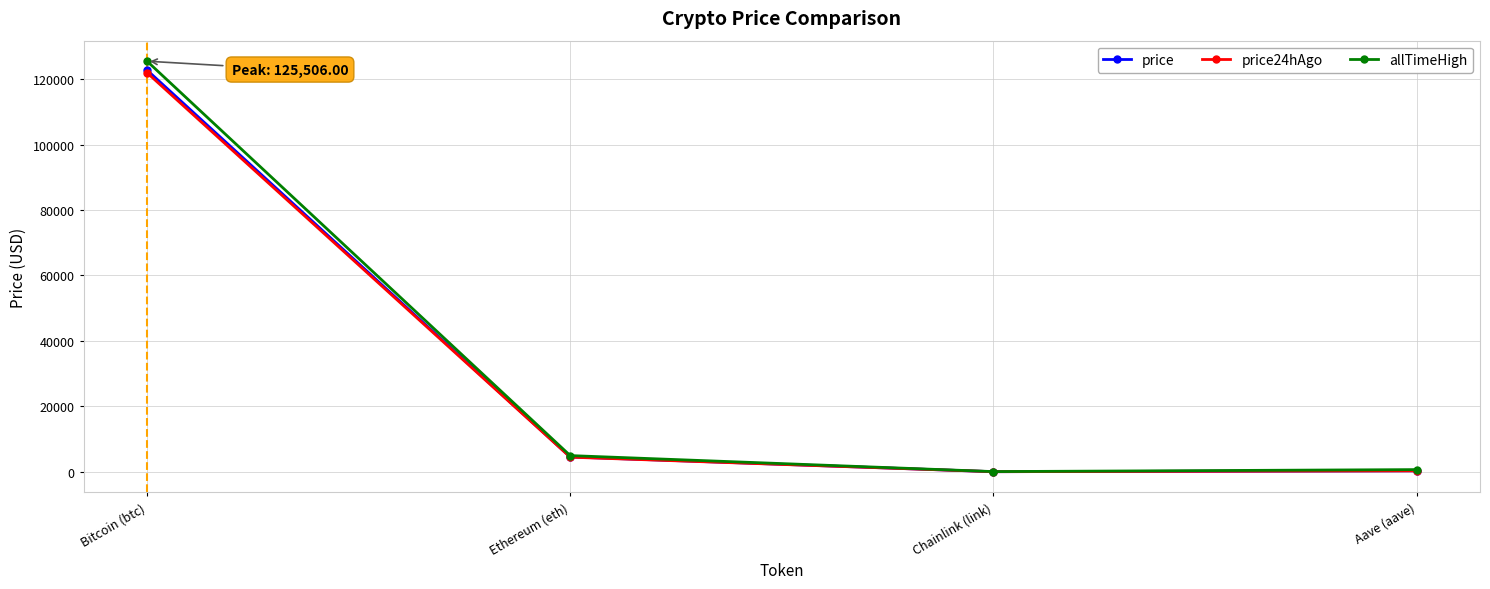

Is the value of price24hAgo at Ethereum (eth) greater than the value of price at Aave (aave)?

Yes